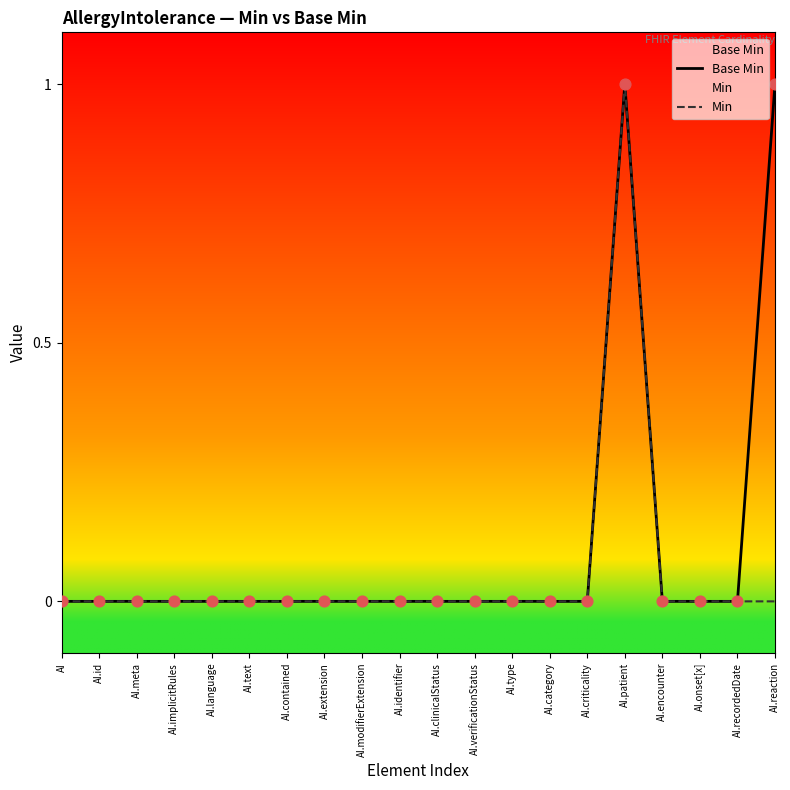

Is the value of Min at AI.verificationStatus greater than the value of Base Min at AI.id?

No